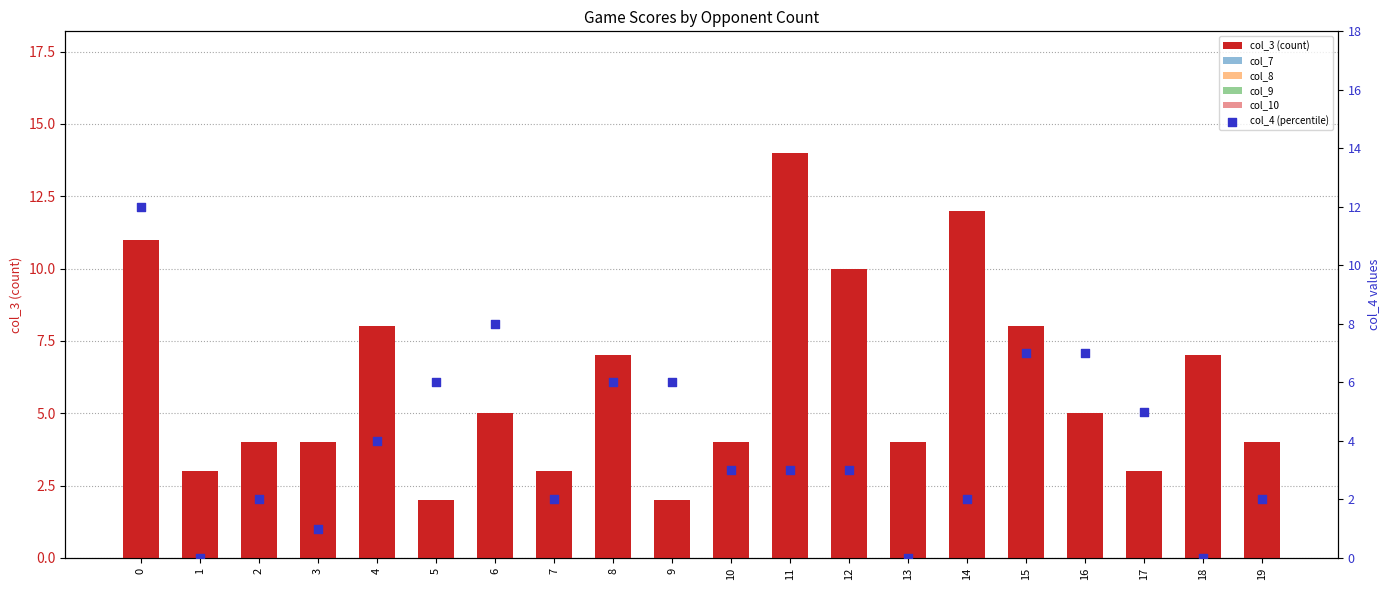

Is the value of col_10 at 9 greater than the value of col_4 (percentile) at 14?

No